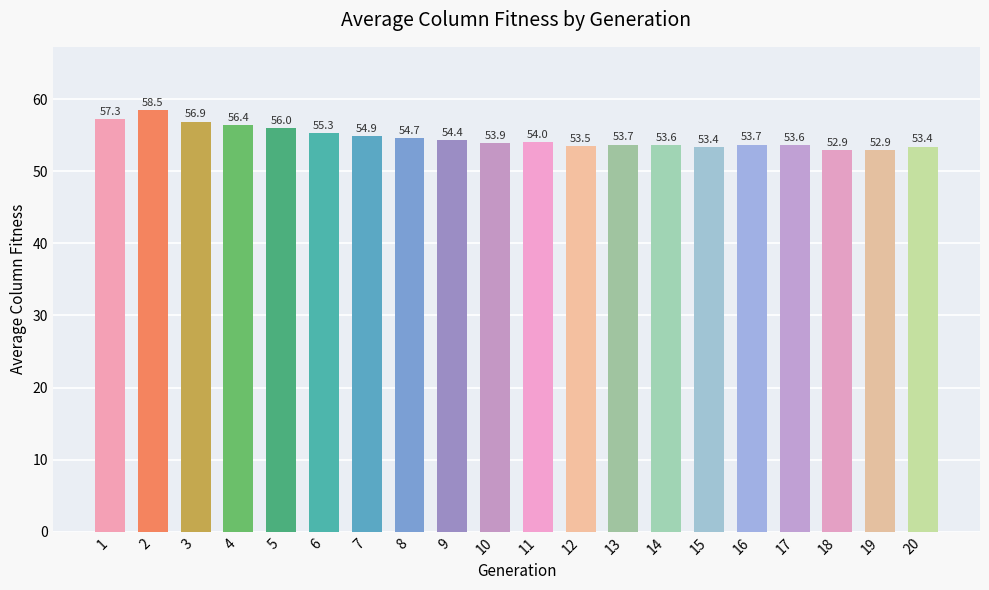

At which label is the value closest to 55?

7